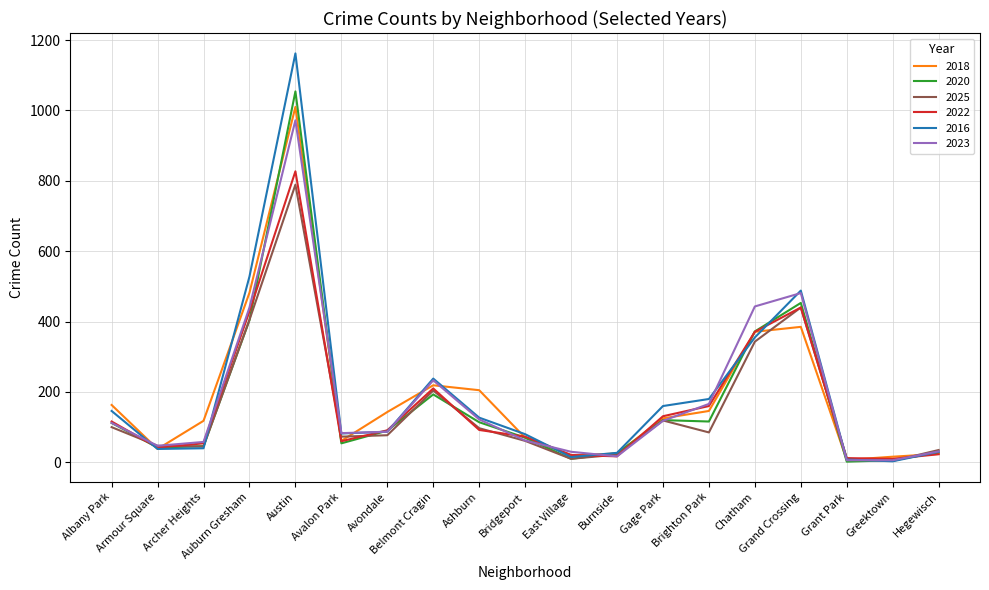

Is this an area chart (filled region under the line)?

No